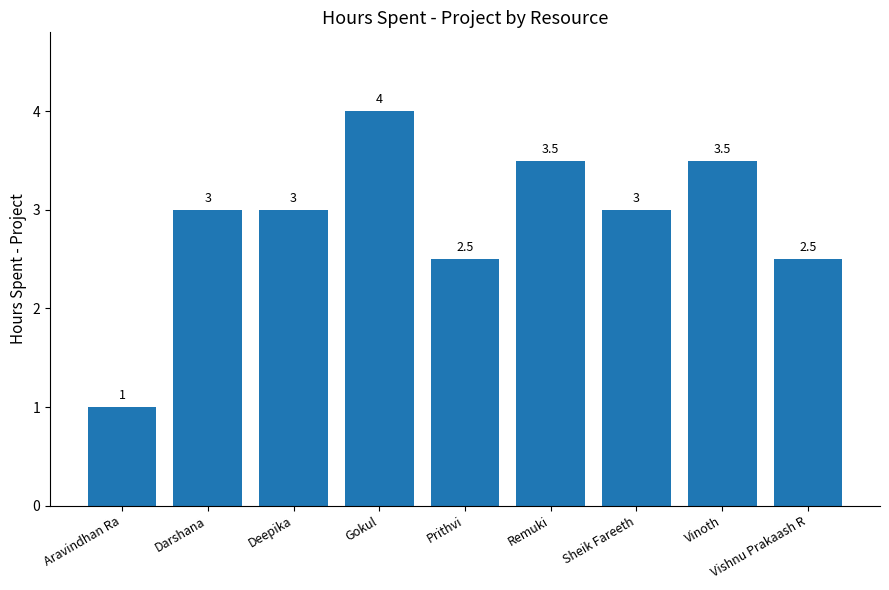

Reading left to right, extract all data points from this chart.

1.0	3.0	3.0	4.0	2.5	3.5	3.0	3.5	2.5